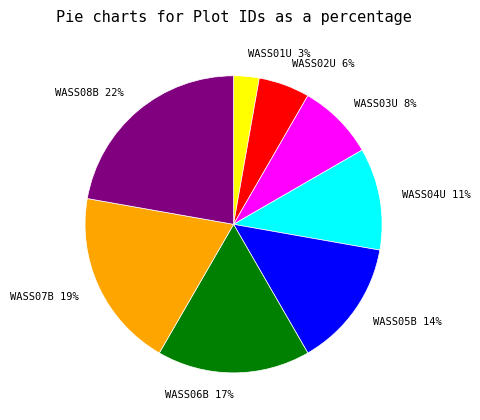

Is there a majority slice in this chart?

No